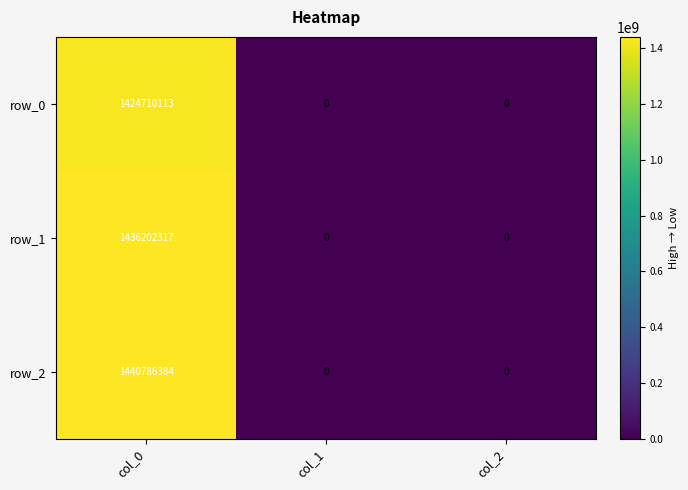

Count the number of categories in the chart.

3